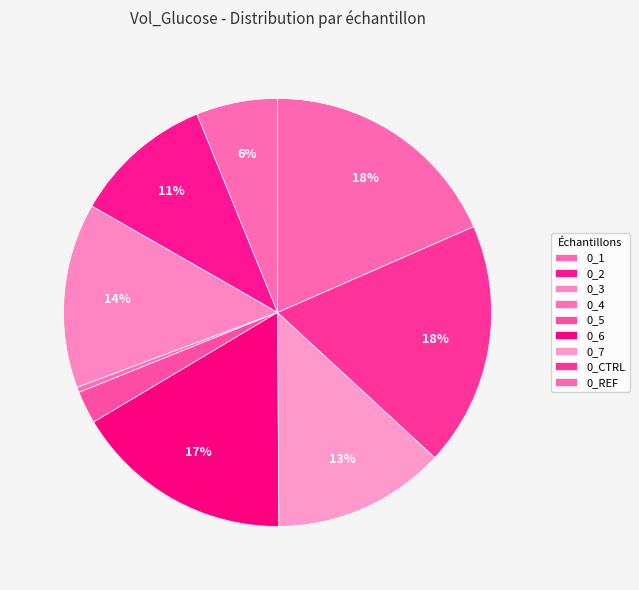

Which slice is the smallest?

0_4